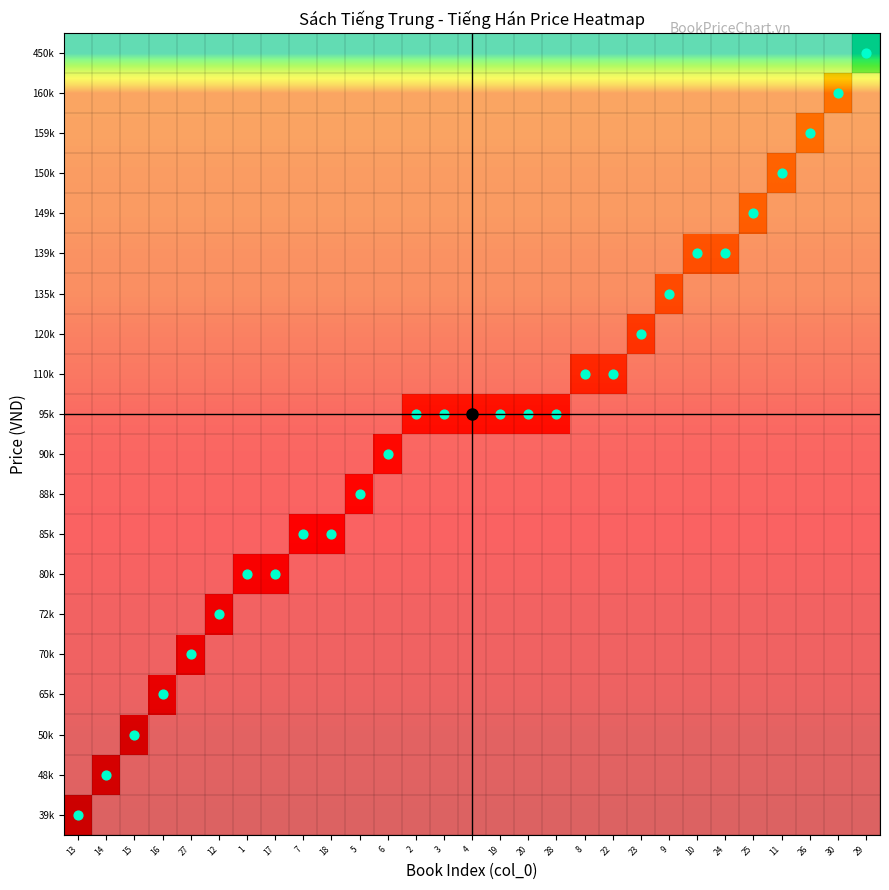

The 85k series shows 142170 at 30. True or false?

False